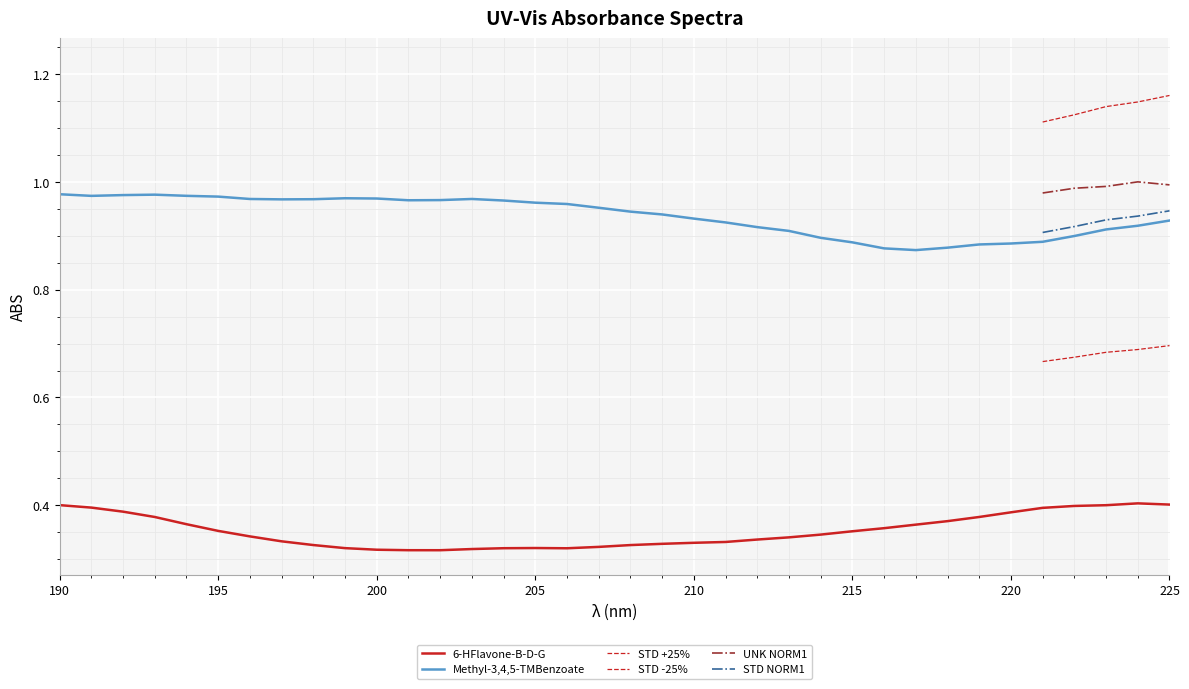

How many 6-HFlavone-B-D-G values are between 0 and 1?

36